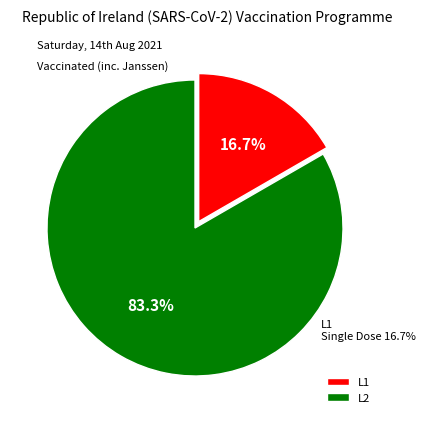

What is the smallest slice in the pie chart?

L1